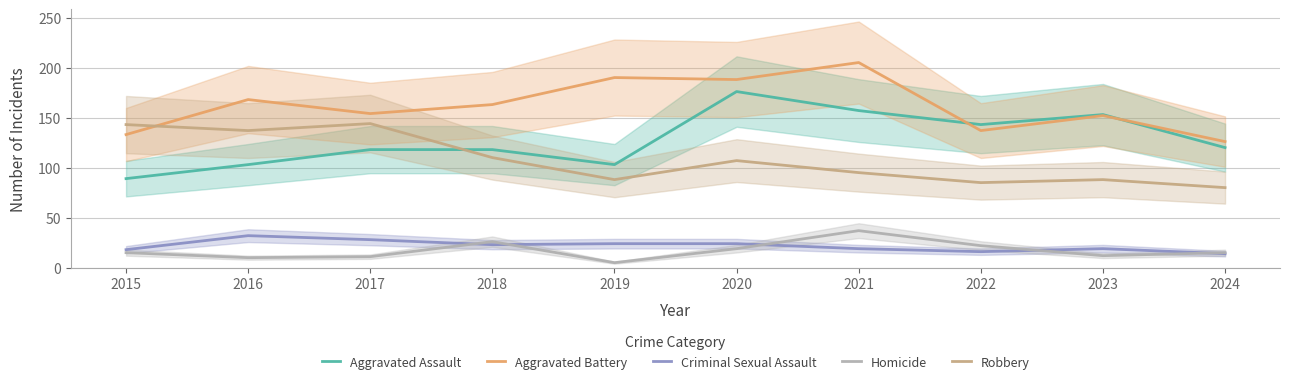

Reading right to left, what are all the values shown in this chart?

Aggravated Assault: 2024=120	2023=153	2022=143	2021=157	2020=176	2019=103	2018=118	2017=118	2016=103	2015=89
Aggravated Battery: 2024=126	2023=152	2022=137	2021=205	2020=188	2019=190	2018=163	2017=154	2016=168	2015=133
Criminal Sexual Assault: 2024=14	2023=19	2022=16	2021=19	2020=24	2019=24	2018=23	2017=28	2016=32	2015=18
Homicide: 2024=15	2023=12	2022=22	2021=37	2020=19	2019=5	2018=26	2017=11	2016=10	2015=15
Robbery: 2024=80	2023=88	2022=85	2021=95	2020=107	2019=88	2018=110	2017=144	2016=137	2015=143